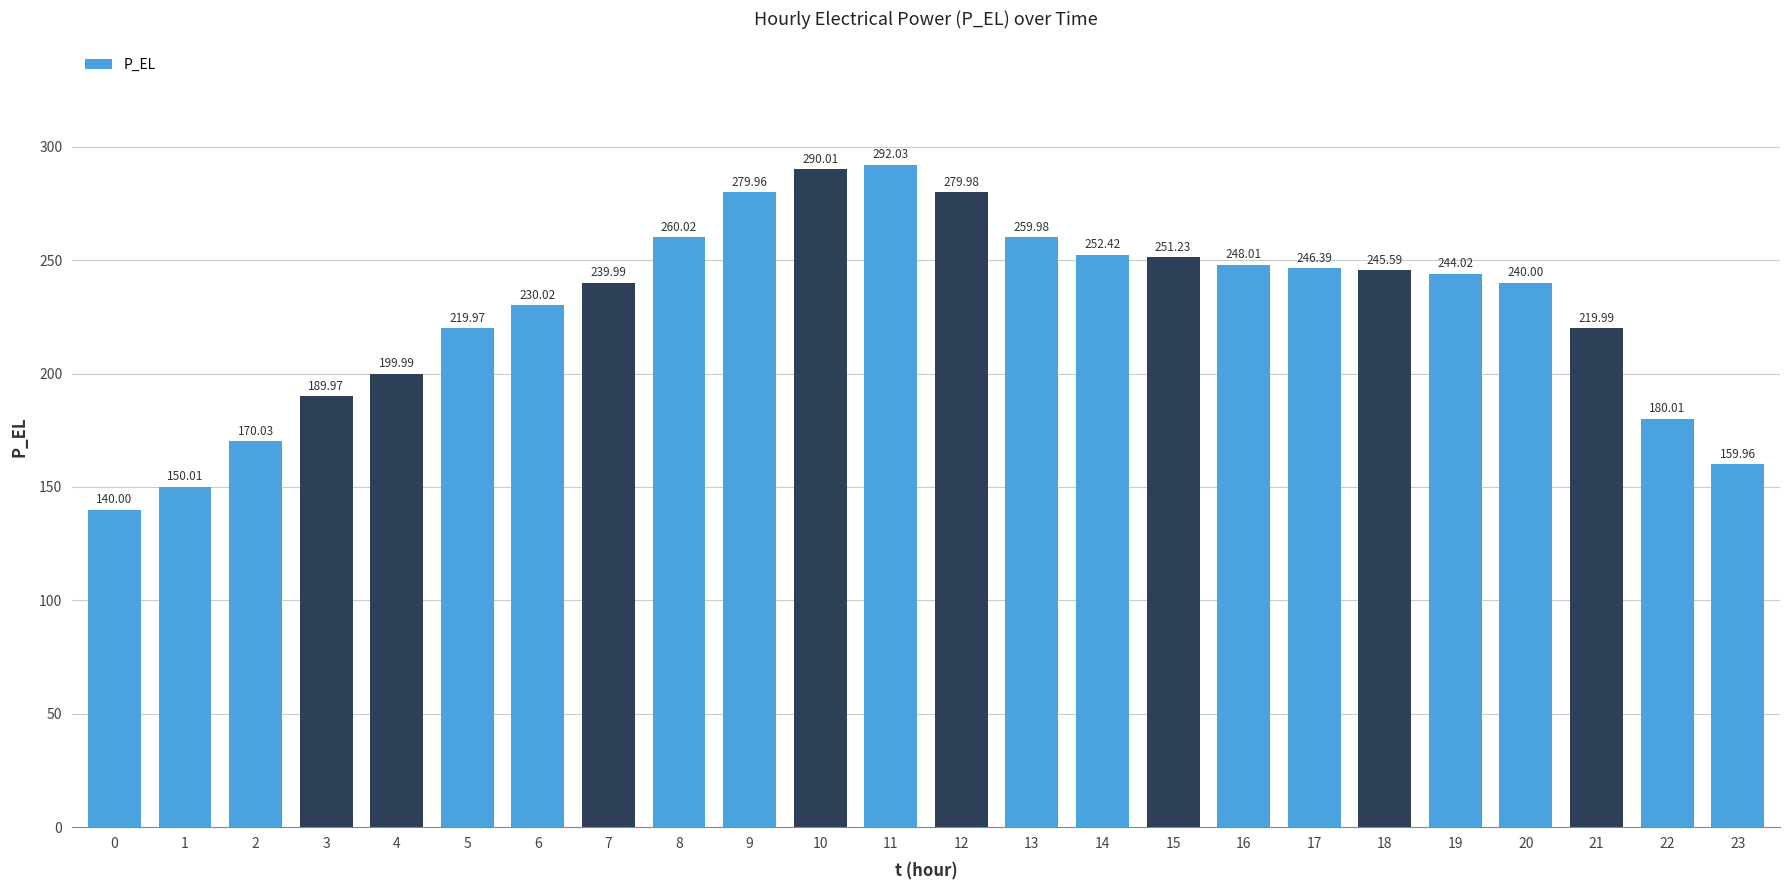

Which label corresponds to the largest value in the chart?

11